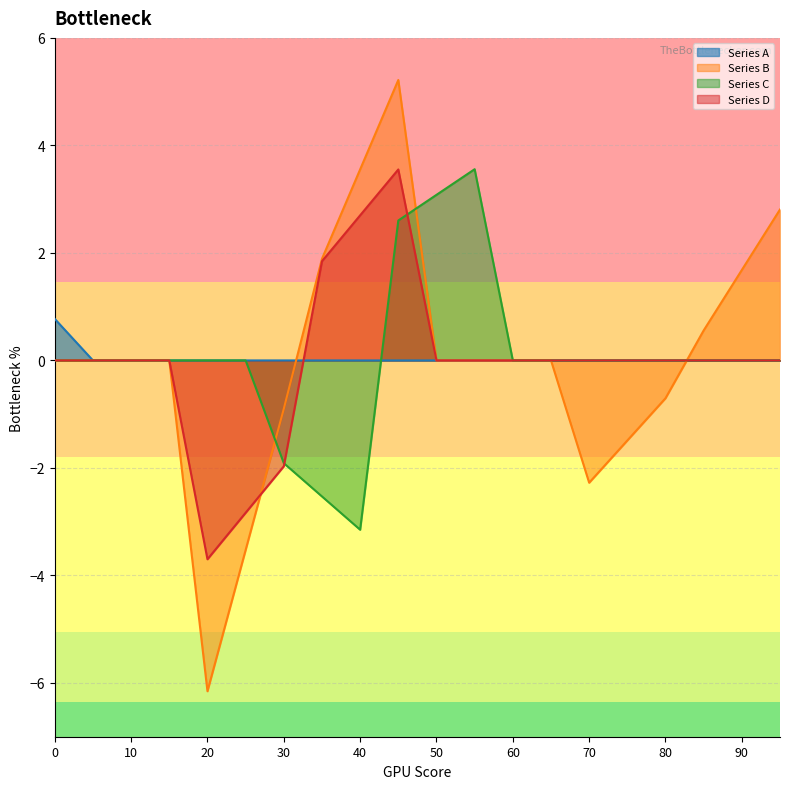

What is the total value across all series at 40?

3.1